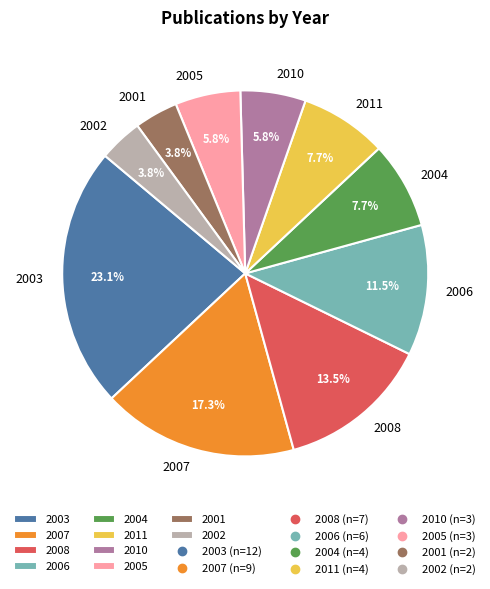

True or false: 2006 accounts for 25% of the total.

False